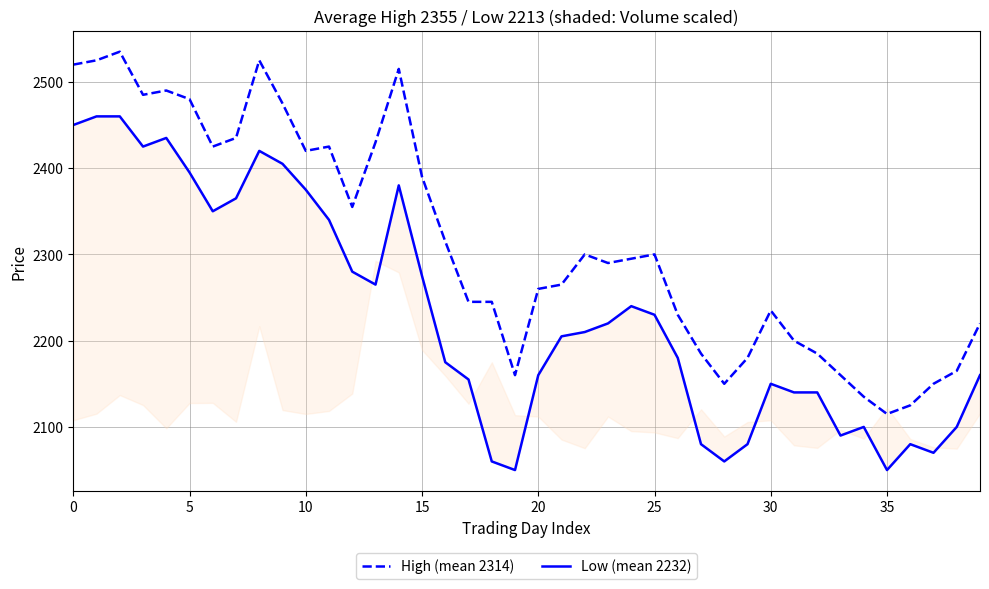

True or false: High (mean 2314) has more than 2 points higher than both neighbors.

True